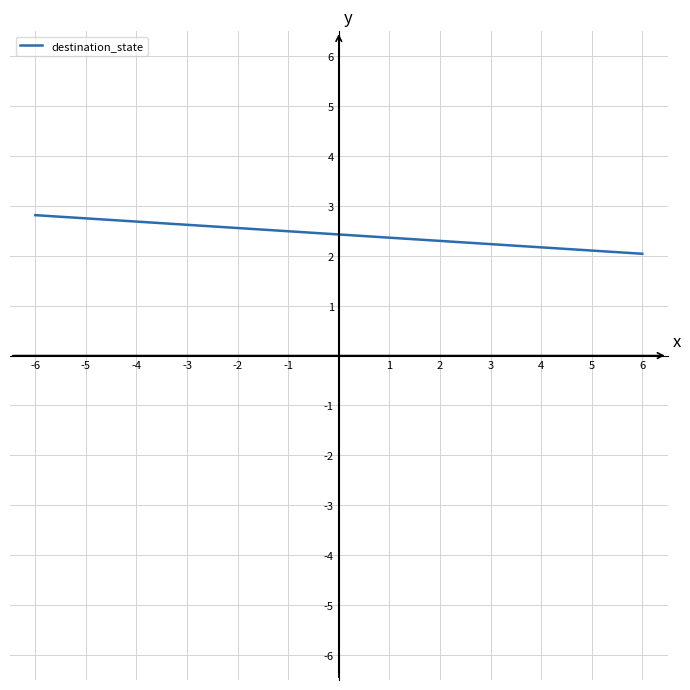

What is the greatest value displayed?

2.8